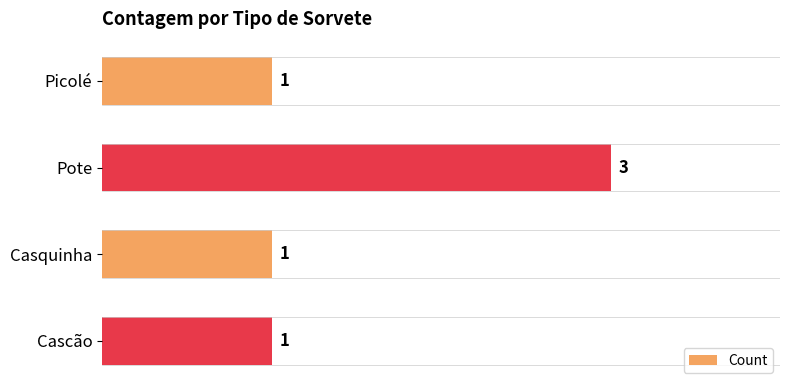

At which category does the chart reach its peak across all series?

Pote